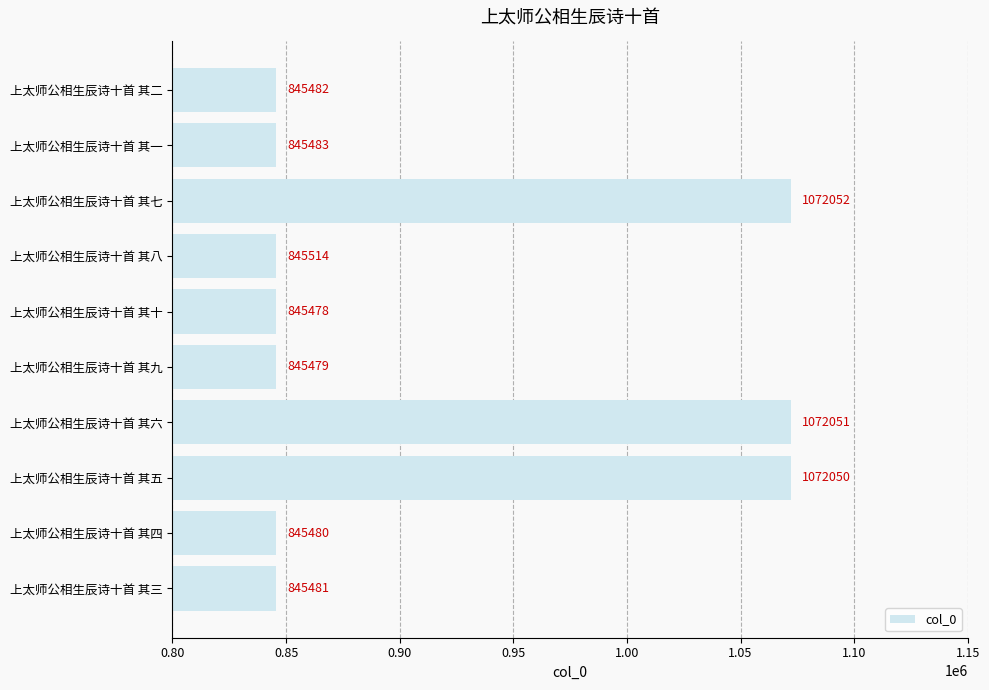

Where is the data nearest to the value 958765?

上太师公相生辰诗十首 其八